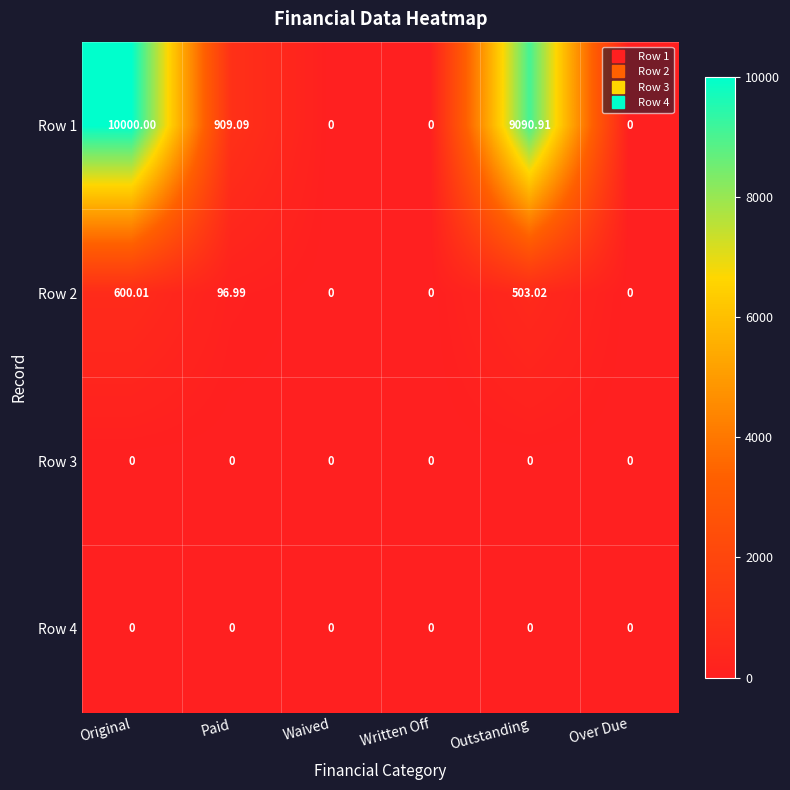

At how many categories does at least one series exceed 7214?

2